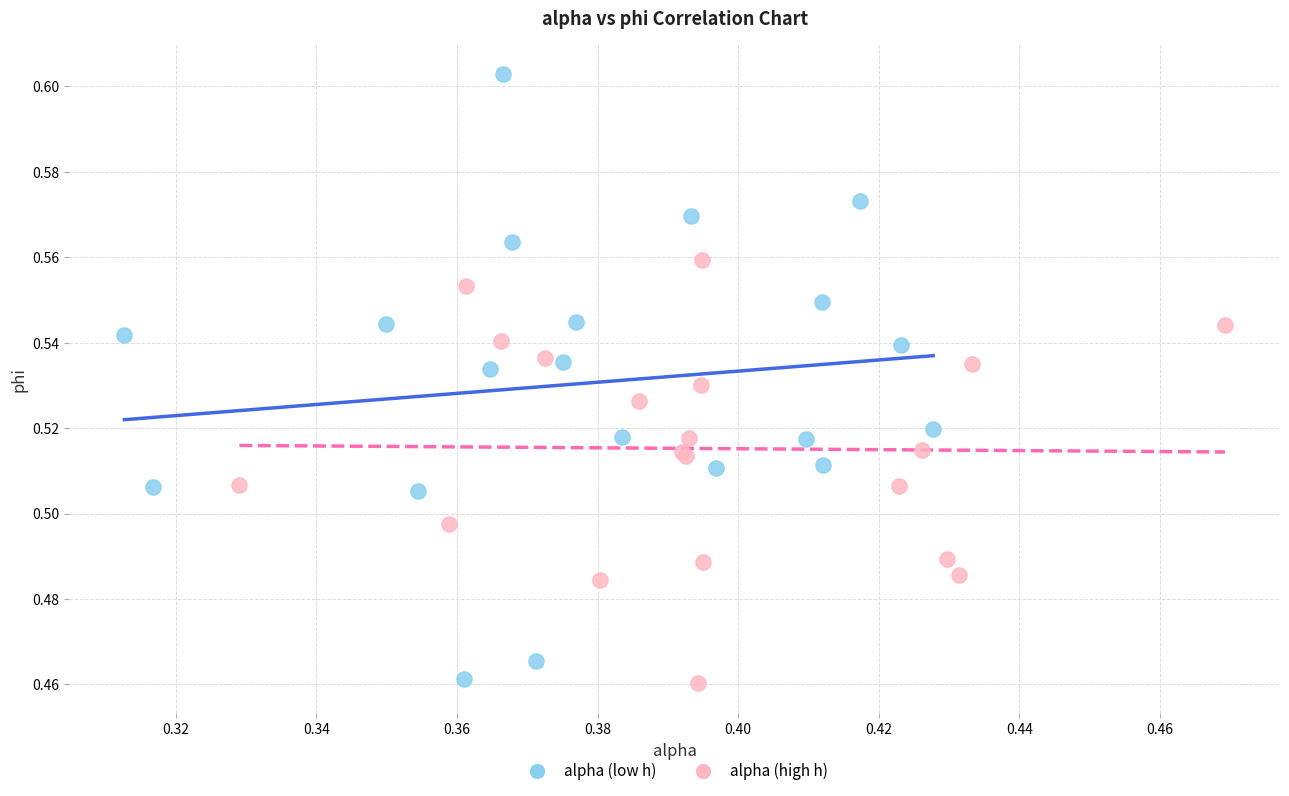

Which series reaches the maximum Y coordinate?

alpha (low h)